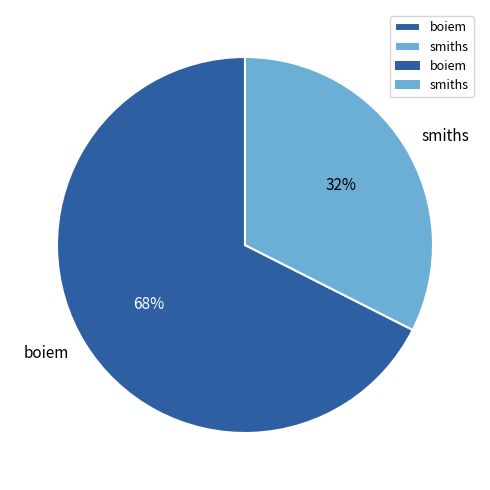

How many slices are in this pie chart?

2